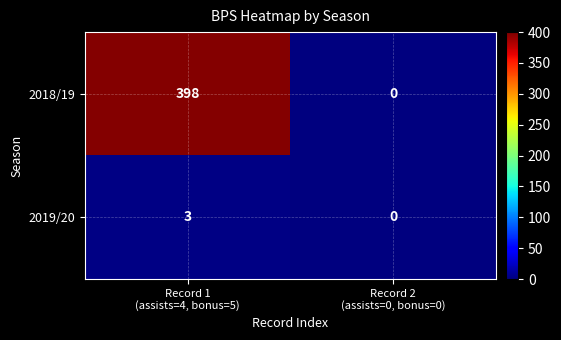

Rank the series by their average value, from lowest to highest.

2019/20, 2018/19